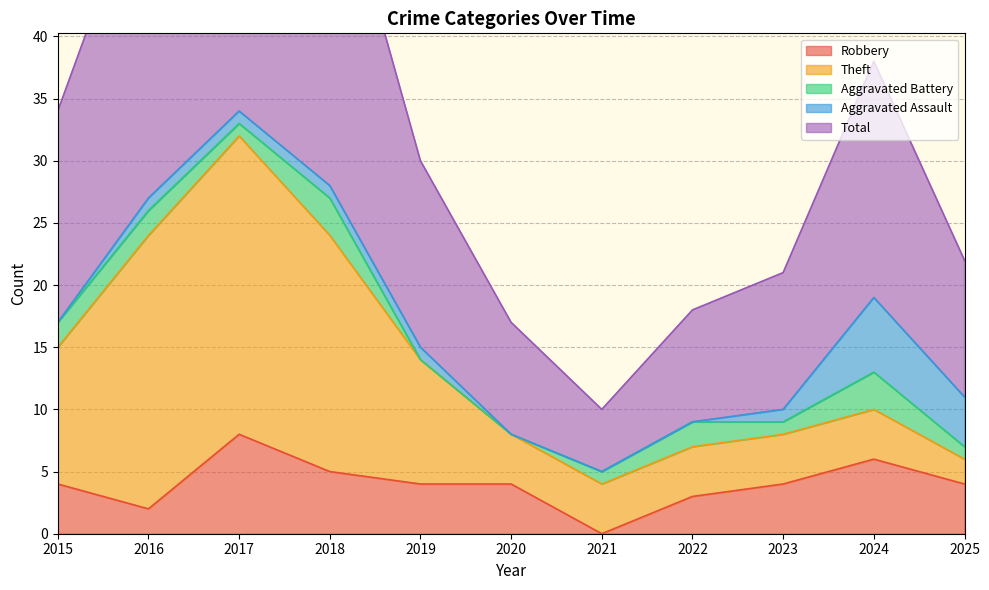

Which series changed the most between 2021 and 2023?

Total